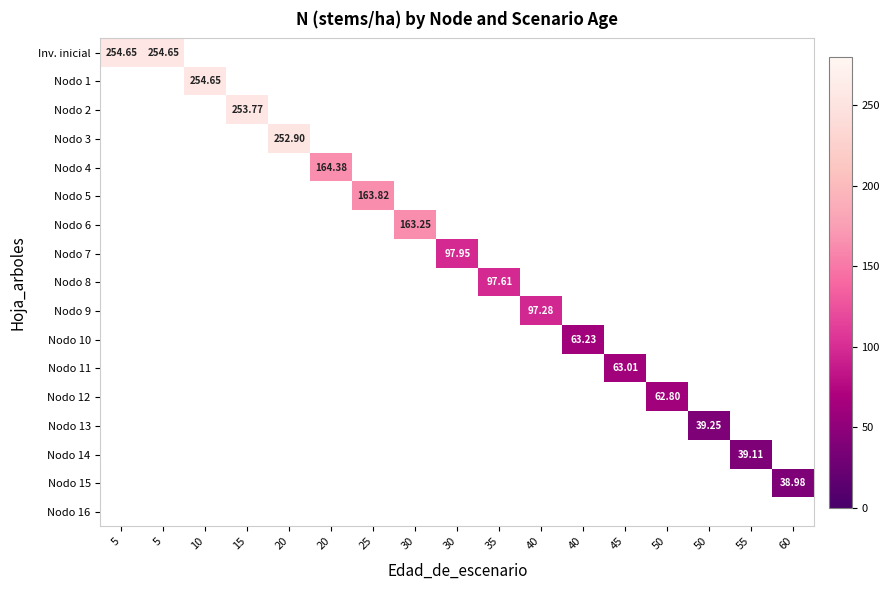

What is the greatest value displayed?

254.7